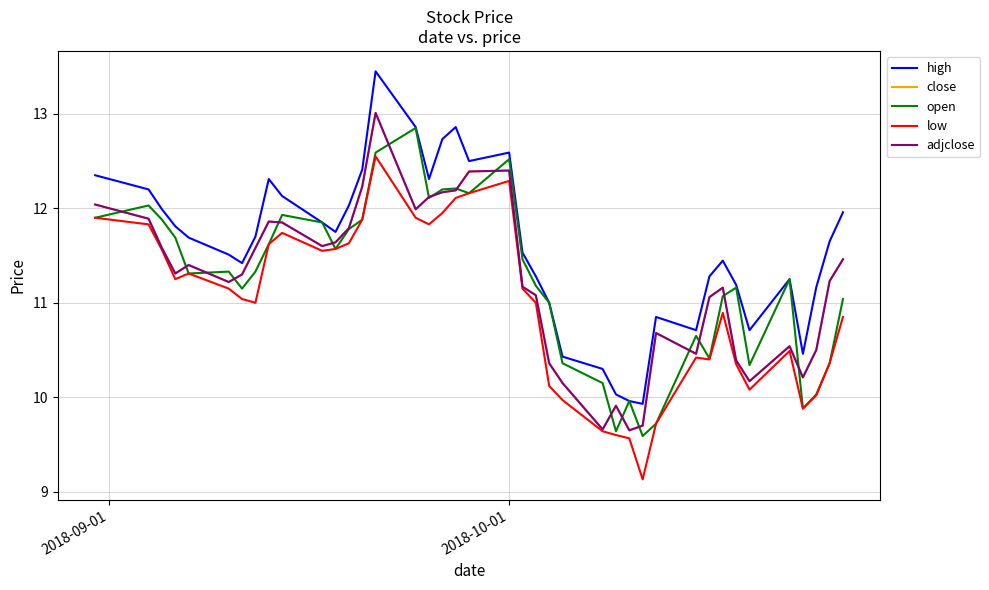

True or false: high and adjclose cross at least once.

False